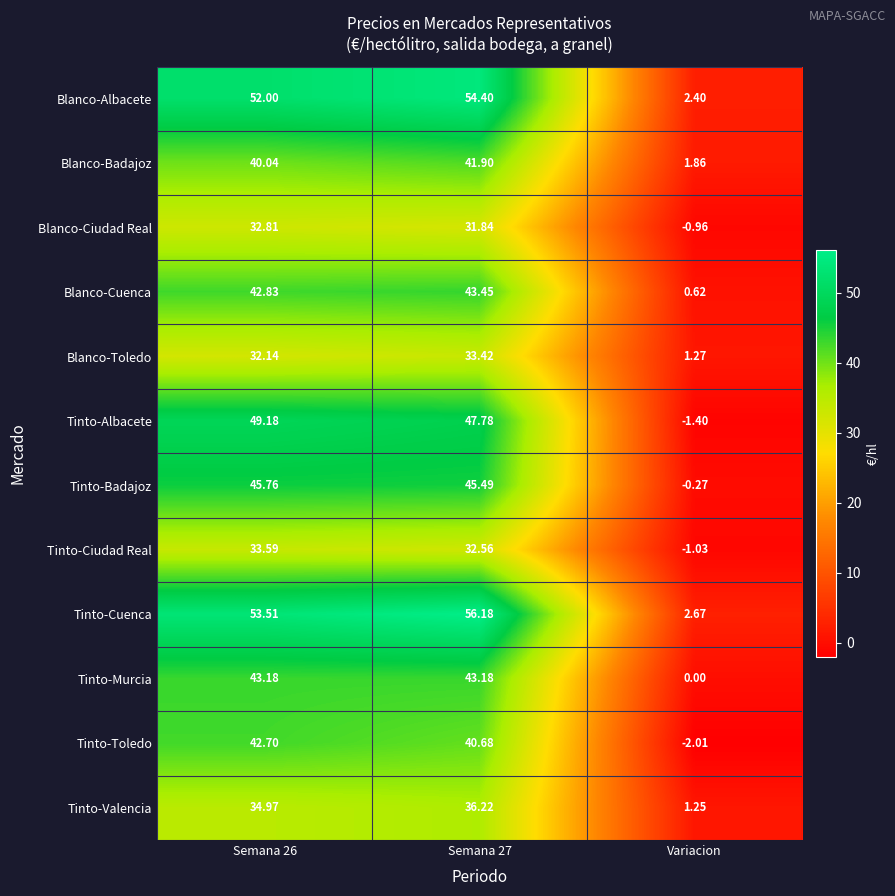

Where is Tinto-Badajoz nearest to the value 22?

Variacion